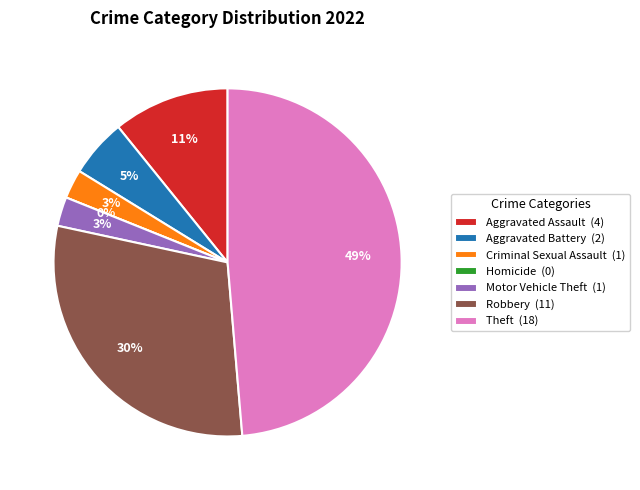

Which category has the biggest portion of the pie?

Theft